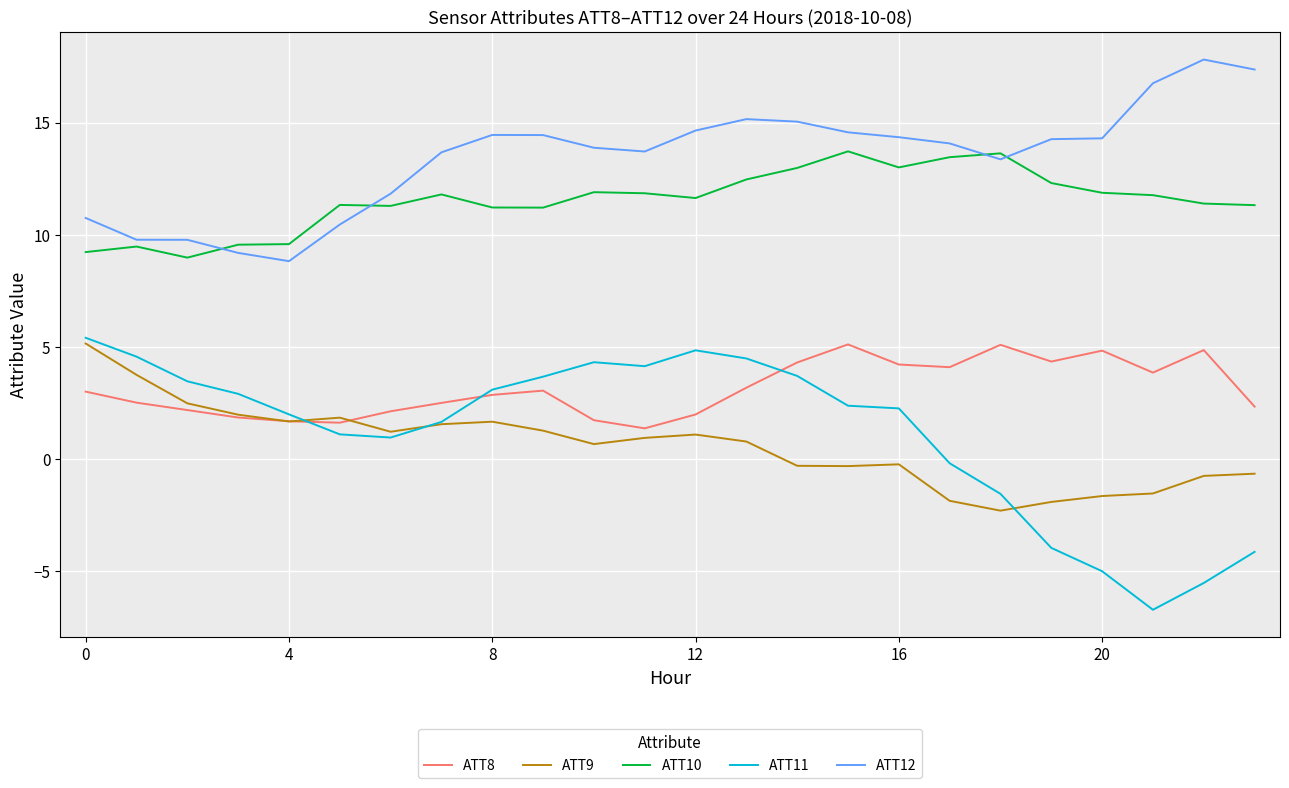

Which series has the widest spread of values?

ATT11